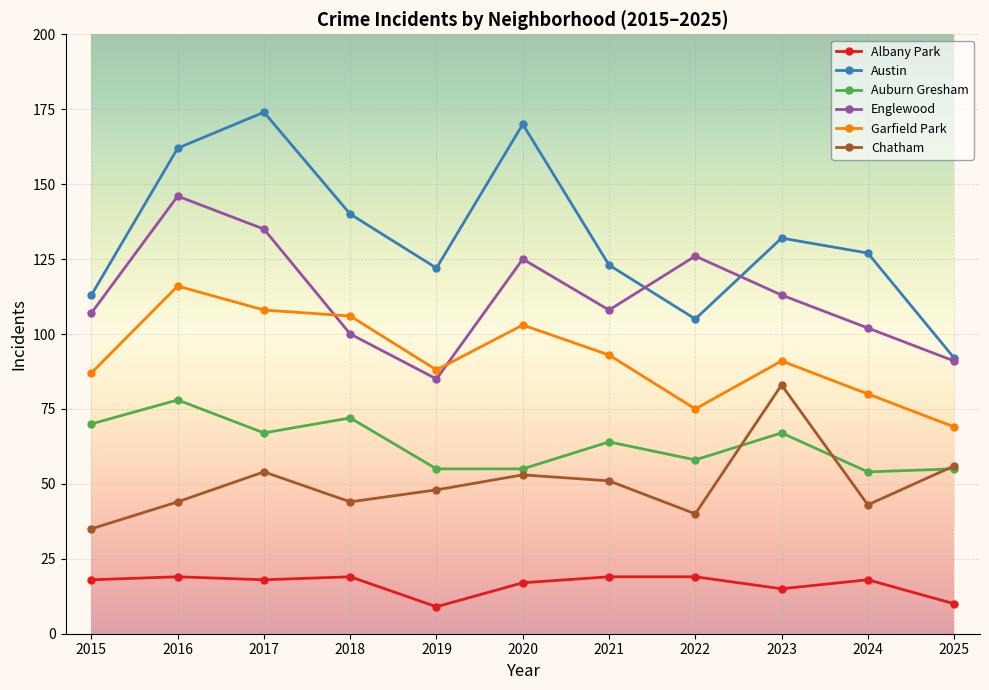

Does the chart display data point markers on the line(s)?

Yes